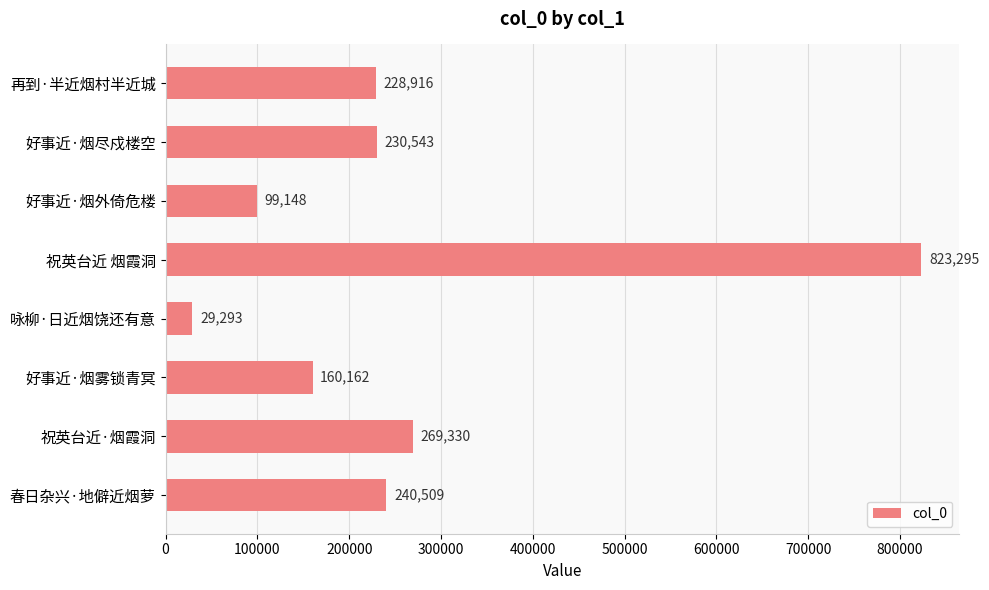

Read the value at 好事近·烟尽戍楼空, to the nearest 100.

230500